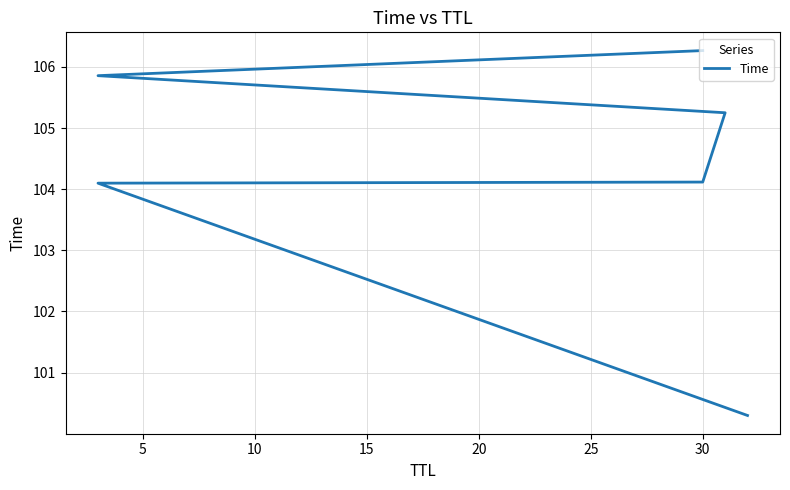

What is the difference between the maximum and minimum values?

6.0